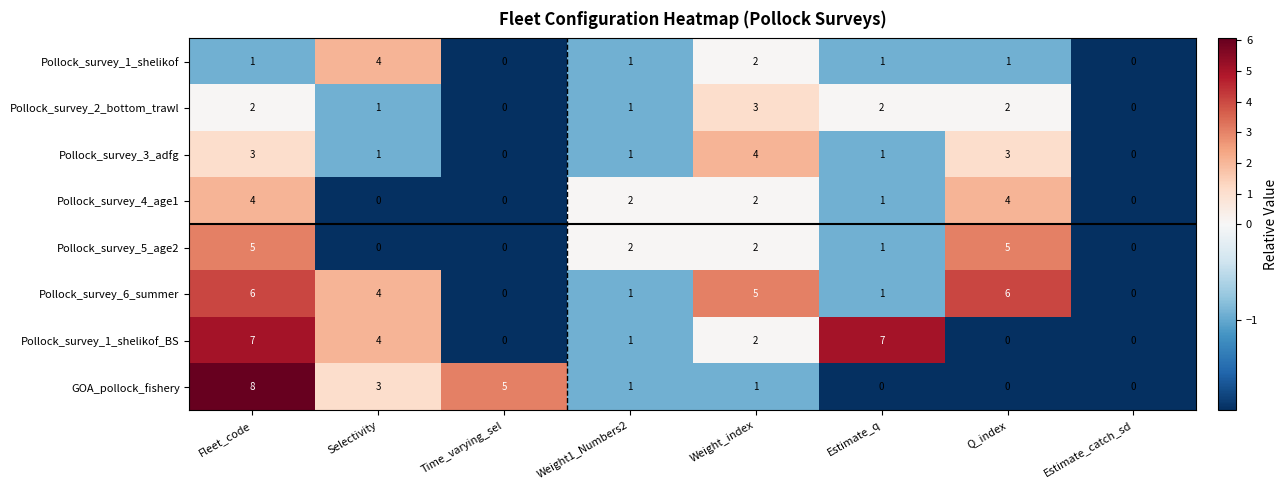

What is the greatest value displayed?

8